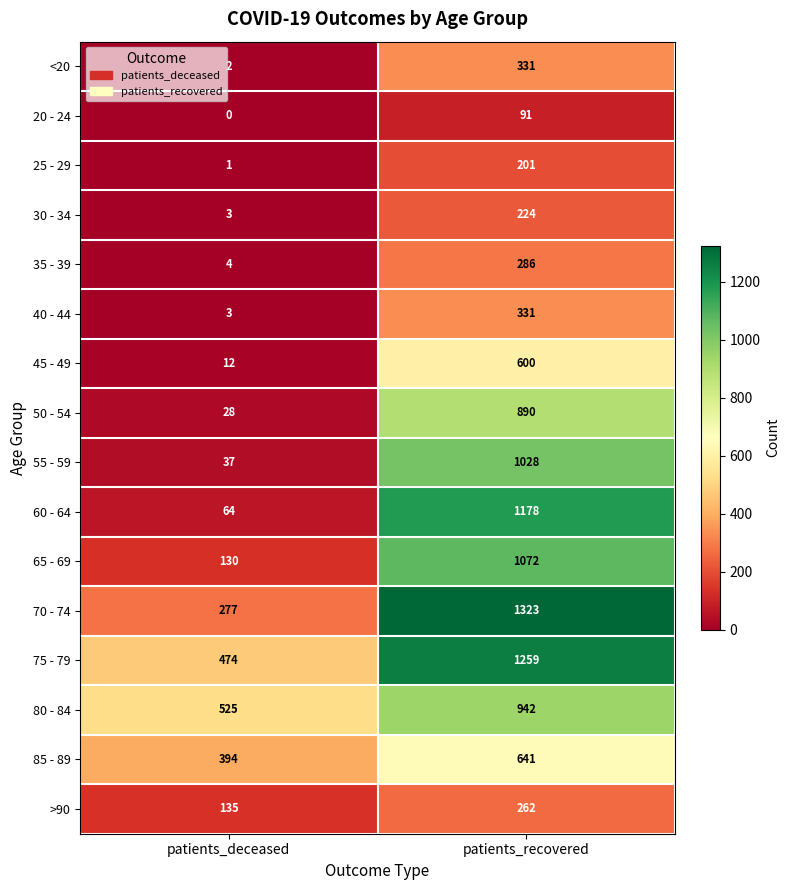

What is the sum of the 35 - 39 values at patients_deceased and patients_recovered?

290